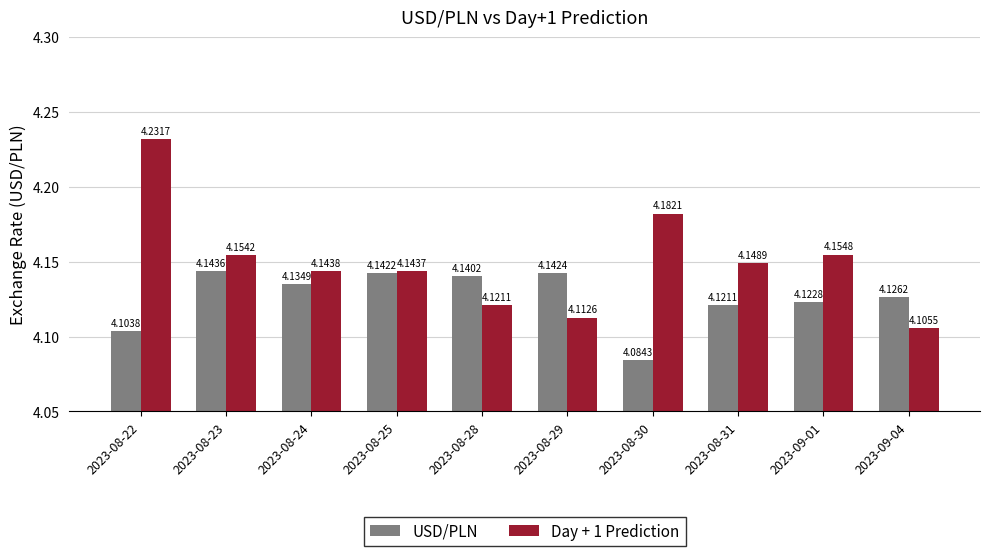

What is the difference between the second highest and minimum values in the Day + 1 Prediction series?

0.1